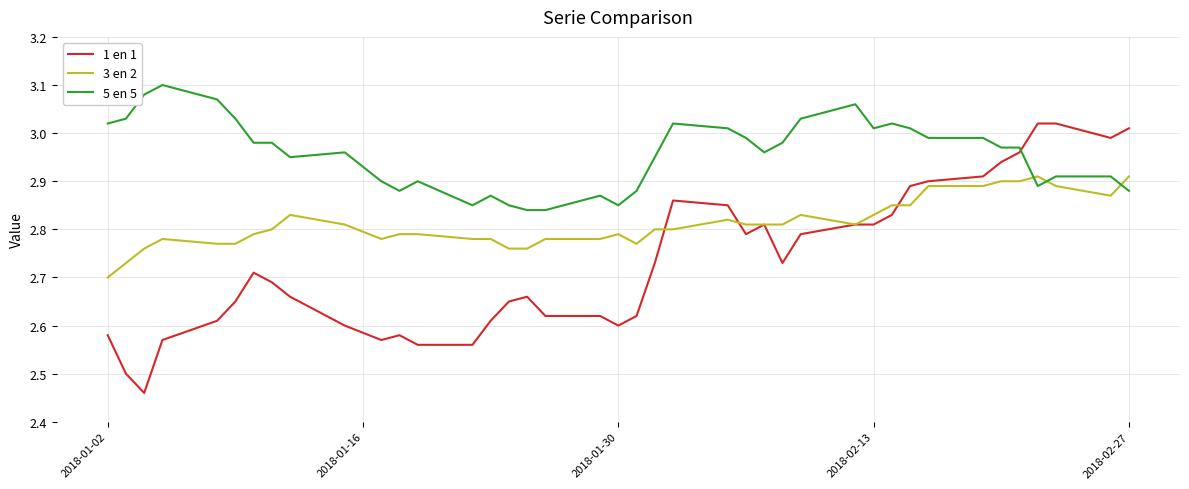

What is the difference between the maximum and second lowest values in the 3 en 2 series?

0.2